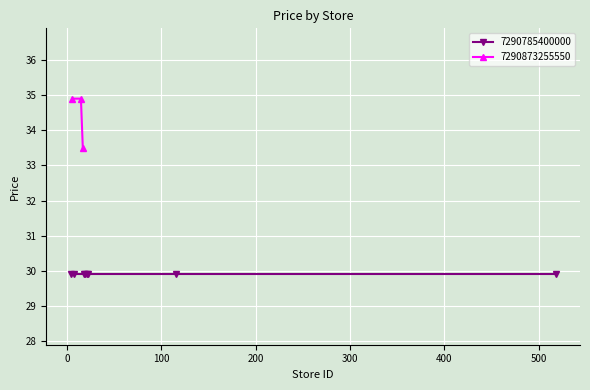

What is the value of the 7290873255550 point at the 2nd from the left?

34.9